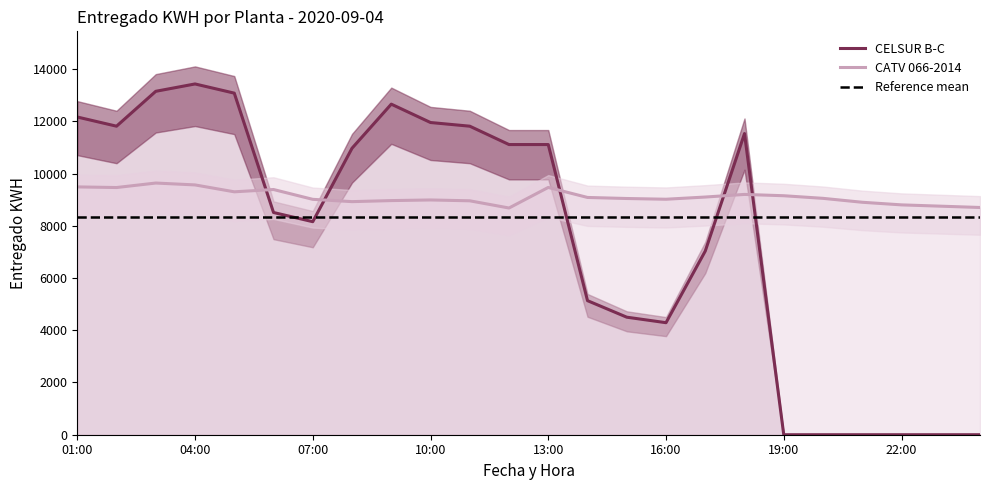

What is the sum of the CATV 066-2014 values at 01:00 and 15:00?

18532.0